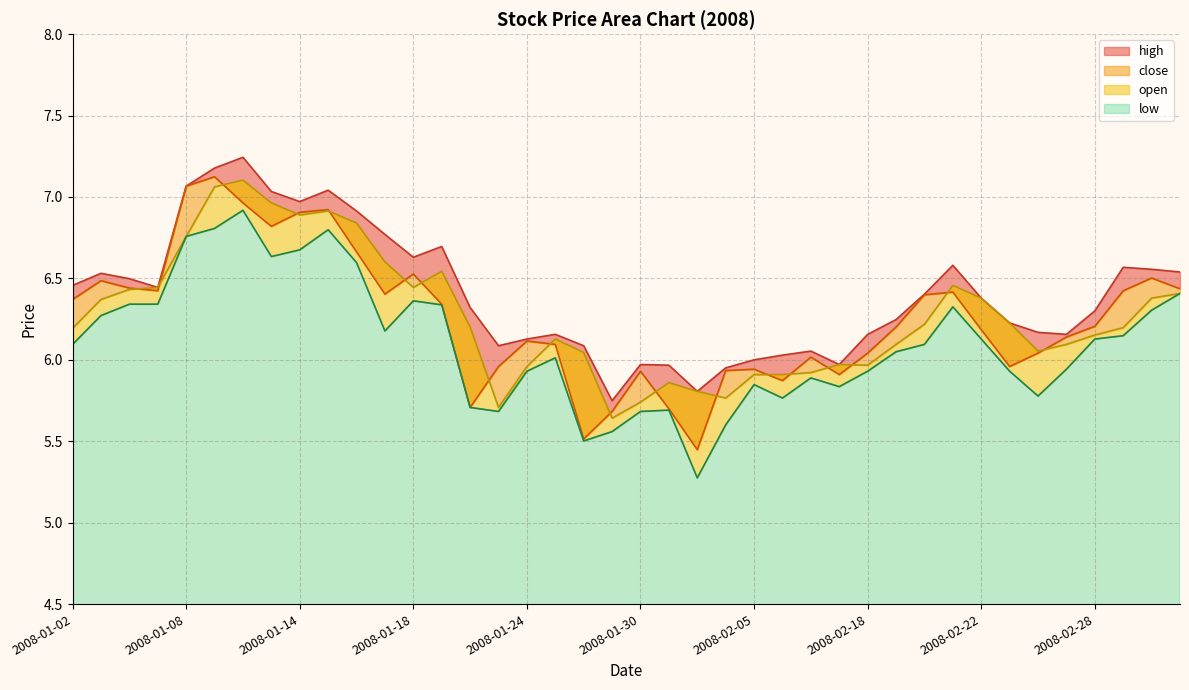

True or false: low and close cross at least once.

False